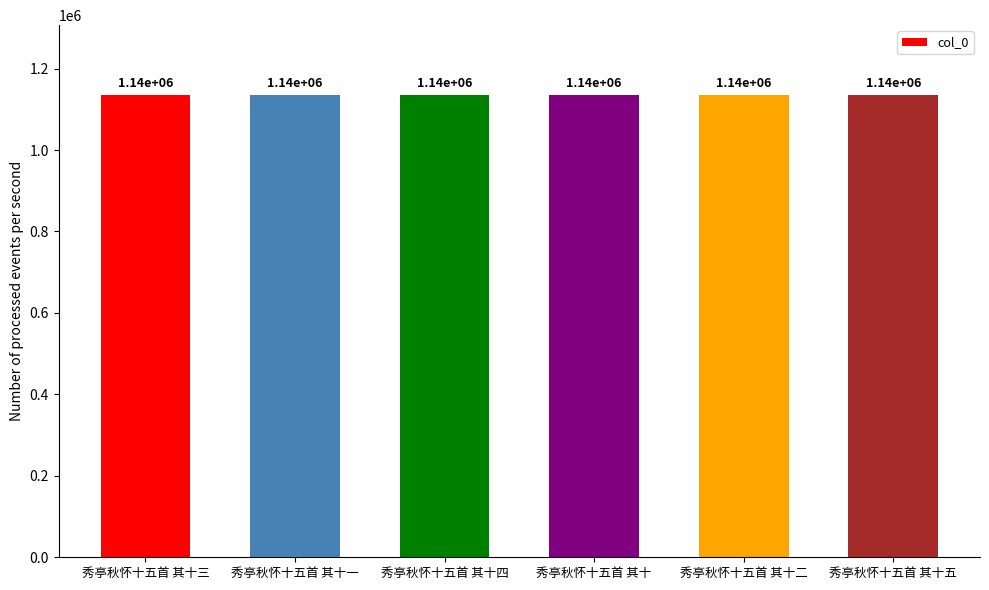

What is the maximum value shown in the chart?

1136122